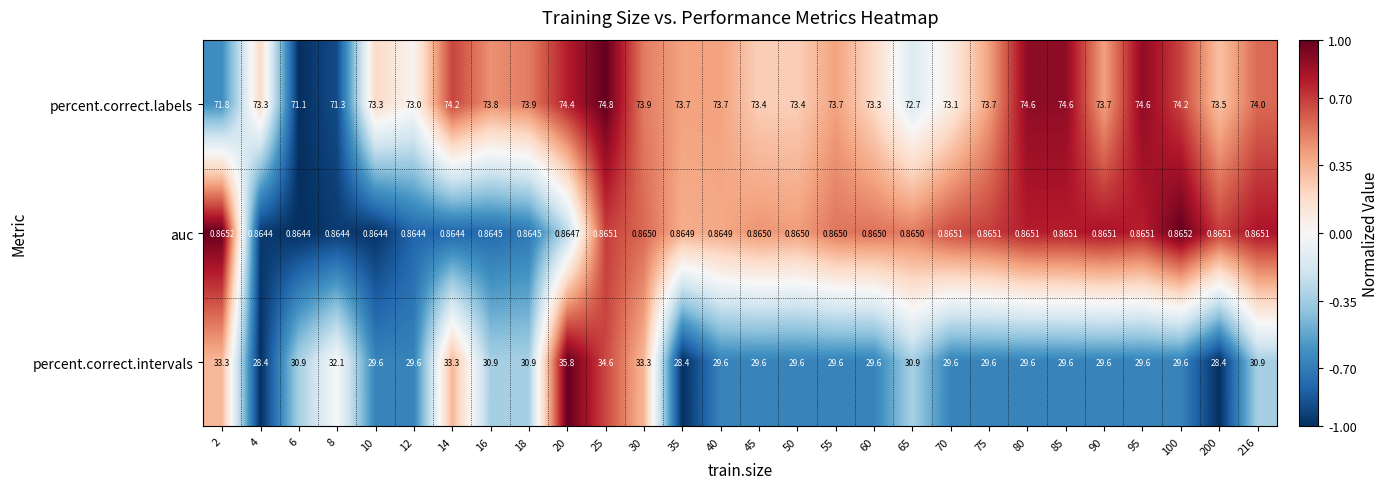

Which series has the largest total across all categories?

percent.correct.labels